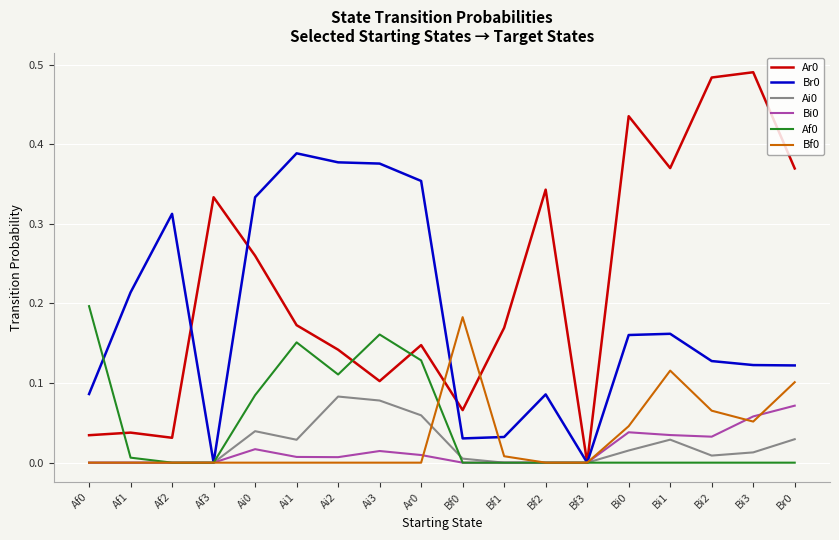

The Af0 series shows 0.1 at Ai0. True or false?

True